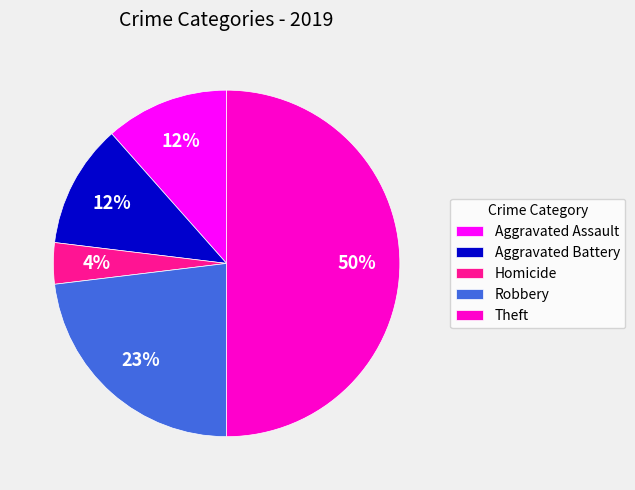

What is the ratio of the value at Aggravated Battery to the value at Robbery?

0.5